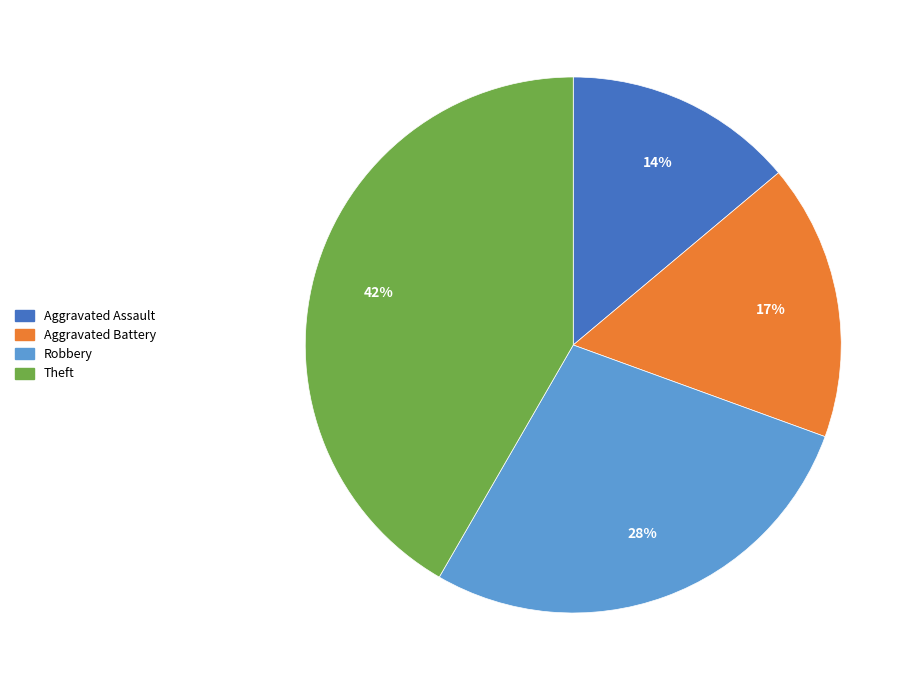

To the nearest percent, what is the average slice percentage?

25%